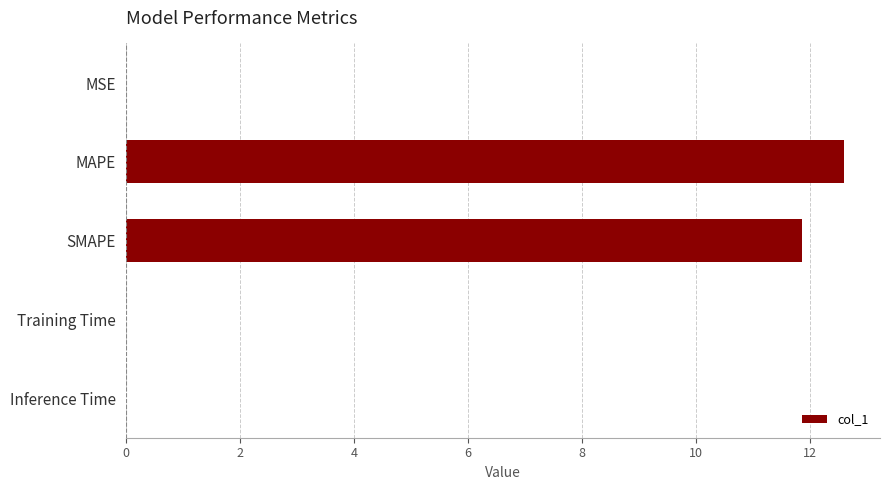

What is the greatest value displayed?

12.6